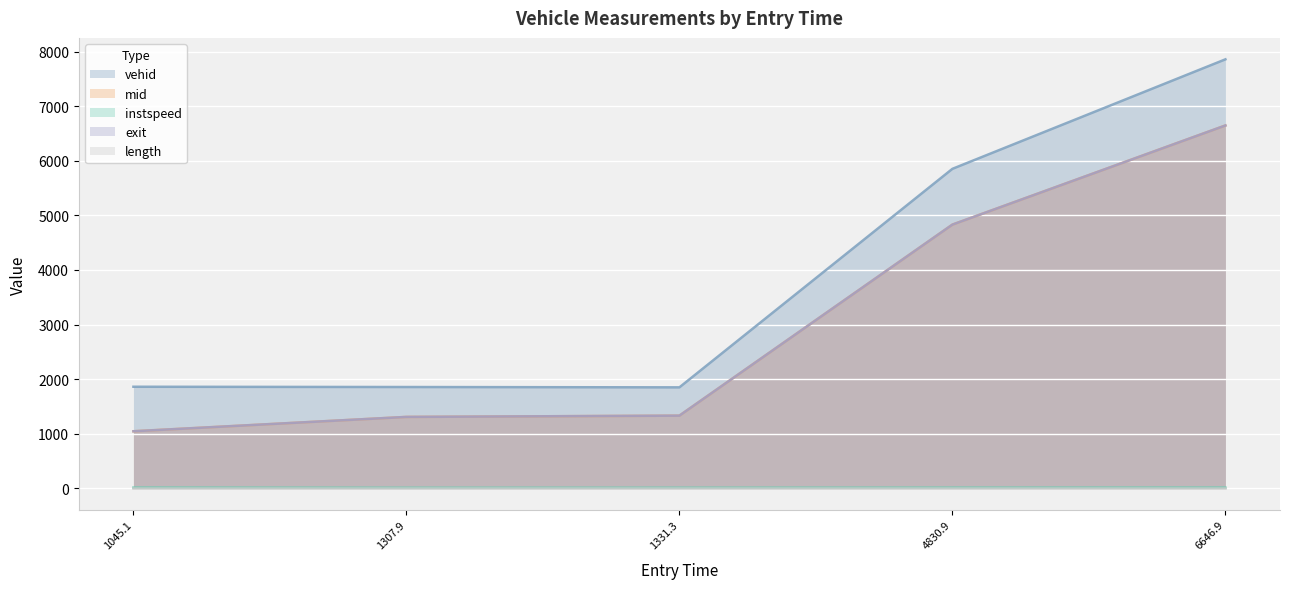

At which label is mid closest to 3846?

4830.9